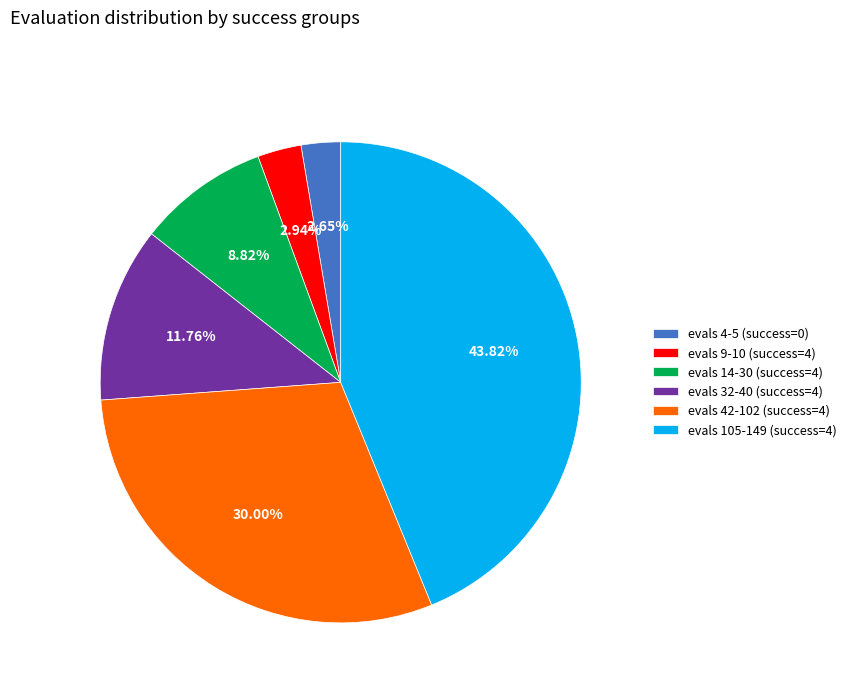

Which category has the biggest portion of the pie?

evals 105-149 (success=4)